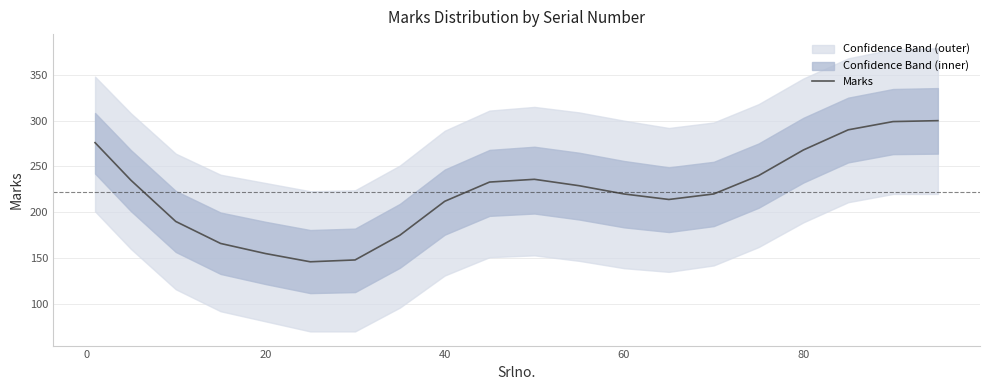

What is the greatest value displayed?

300